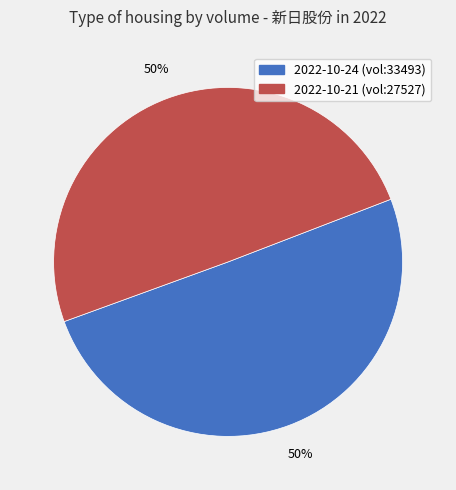

To the nearest percent, what is the average slice percentage?

50%